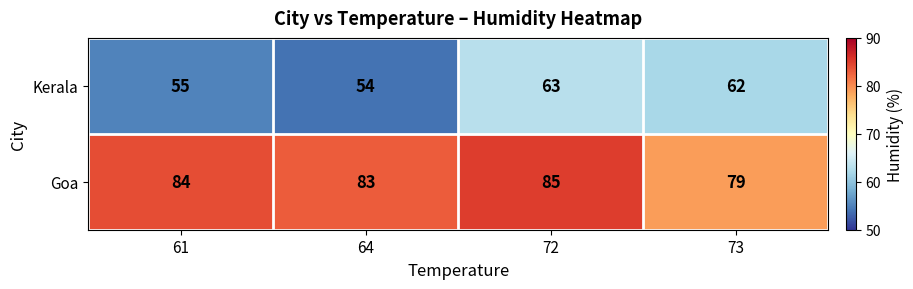

Is it true that Kerala equals 28 at 61?

False